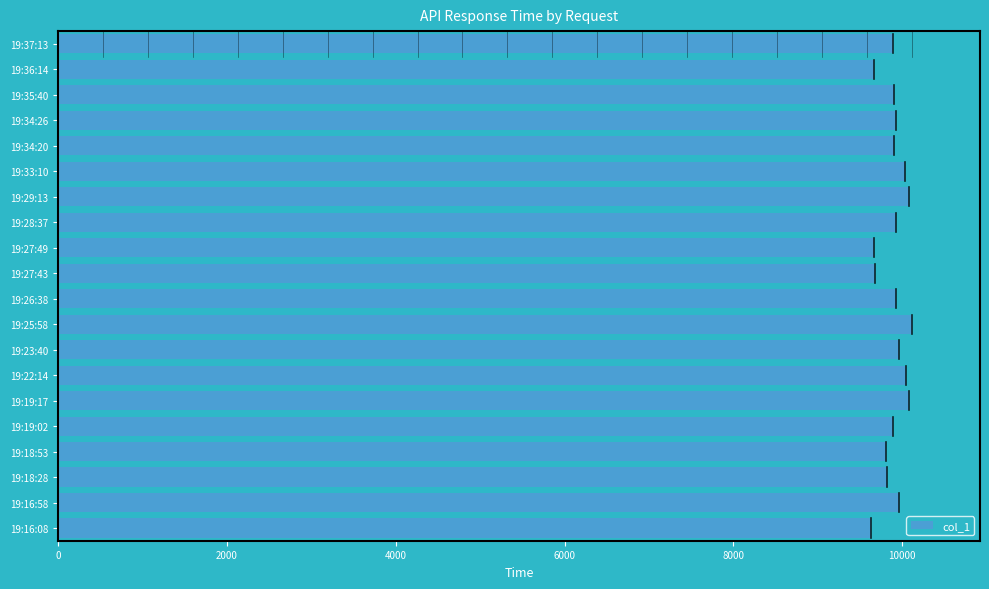

Count the number of data series in this chart.

1